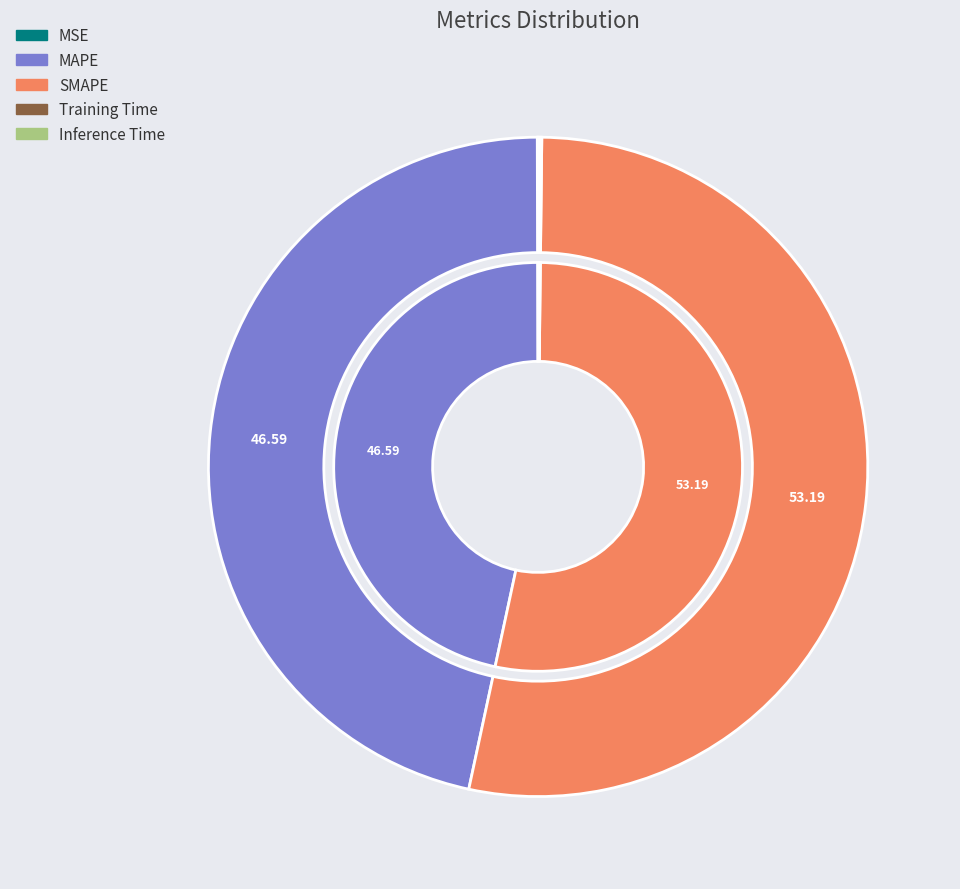

What is the largest slice in the pie chart?

SMAPE